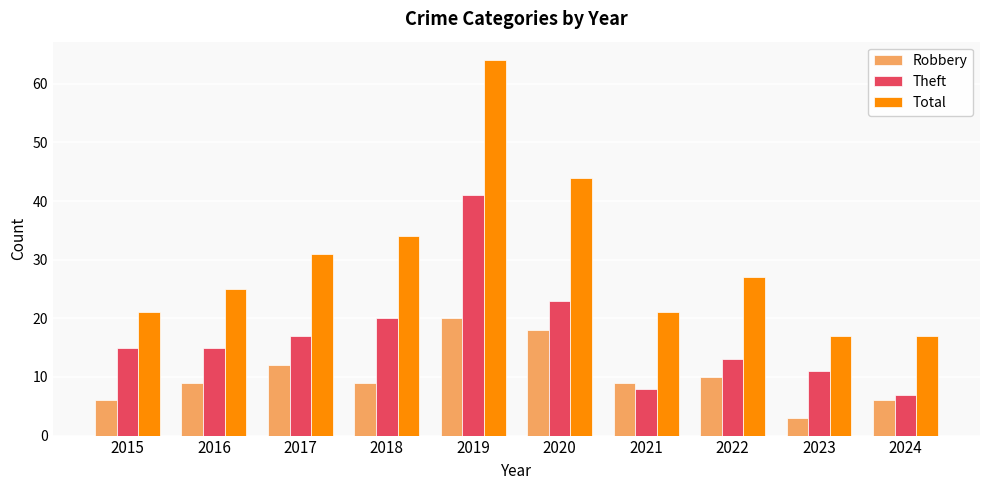

What is the lowest value of the Theft series?

7